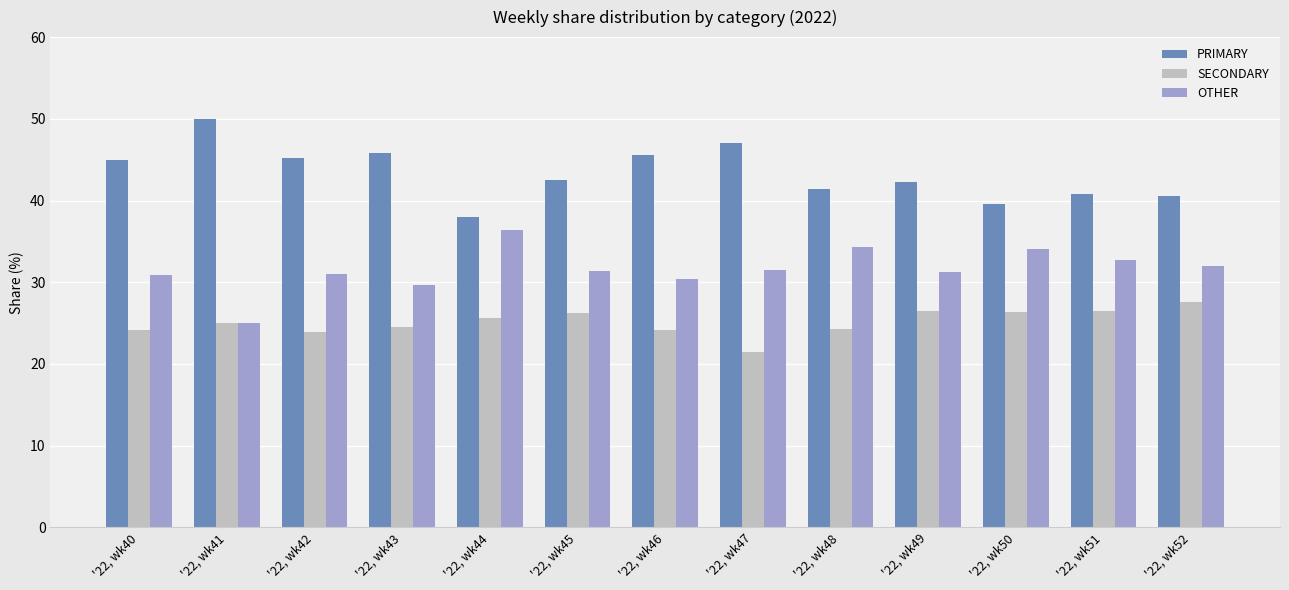

What is the difference between the highest and lowest values at '22, wk43?

21.4